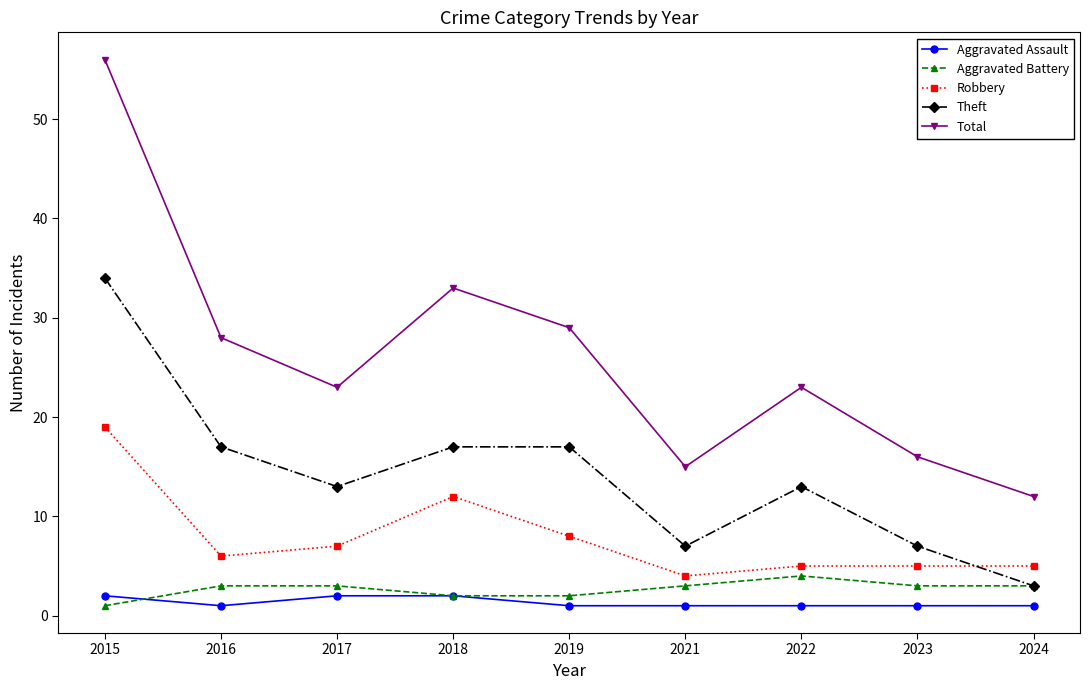

True or false: Total and Robbery intersect in this chart.

False